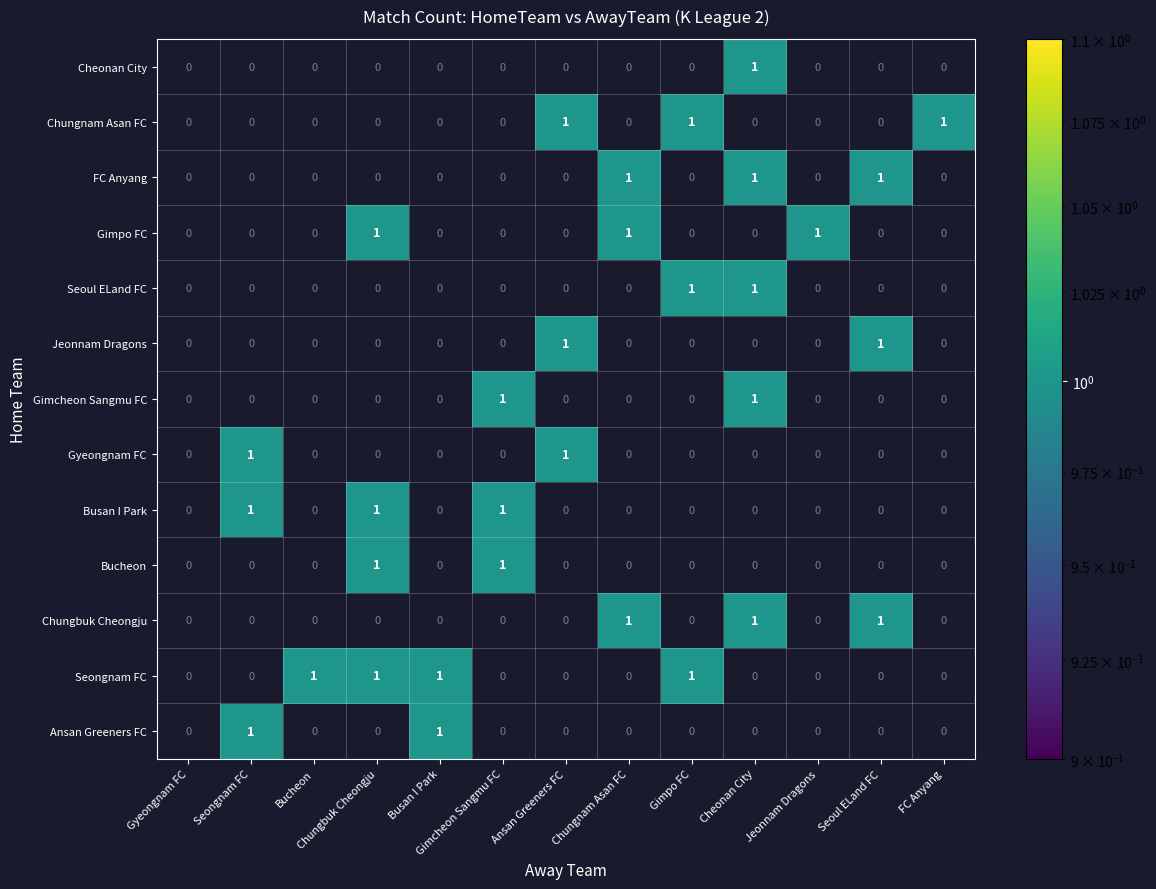

What is the approximate value of Ansan Greeners FC at Seongnam FC?

1.0